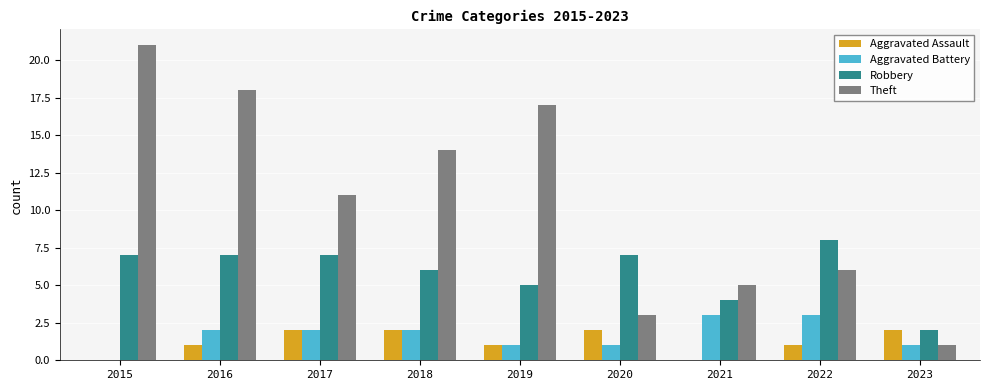

Which category has the highest value across all series?

2015